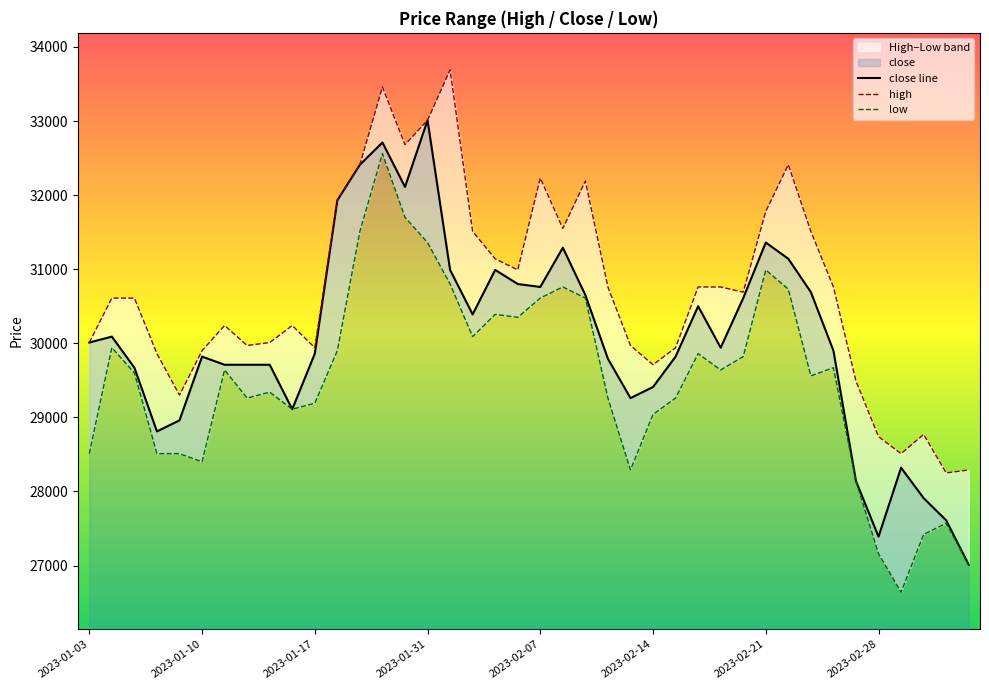

What is the minimum value shown in the chart?

26640.0